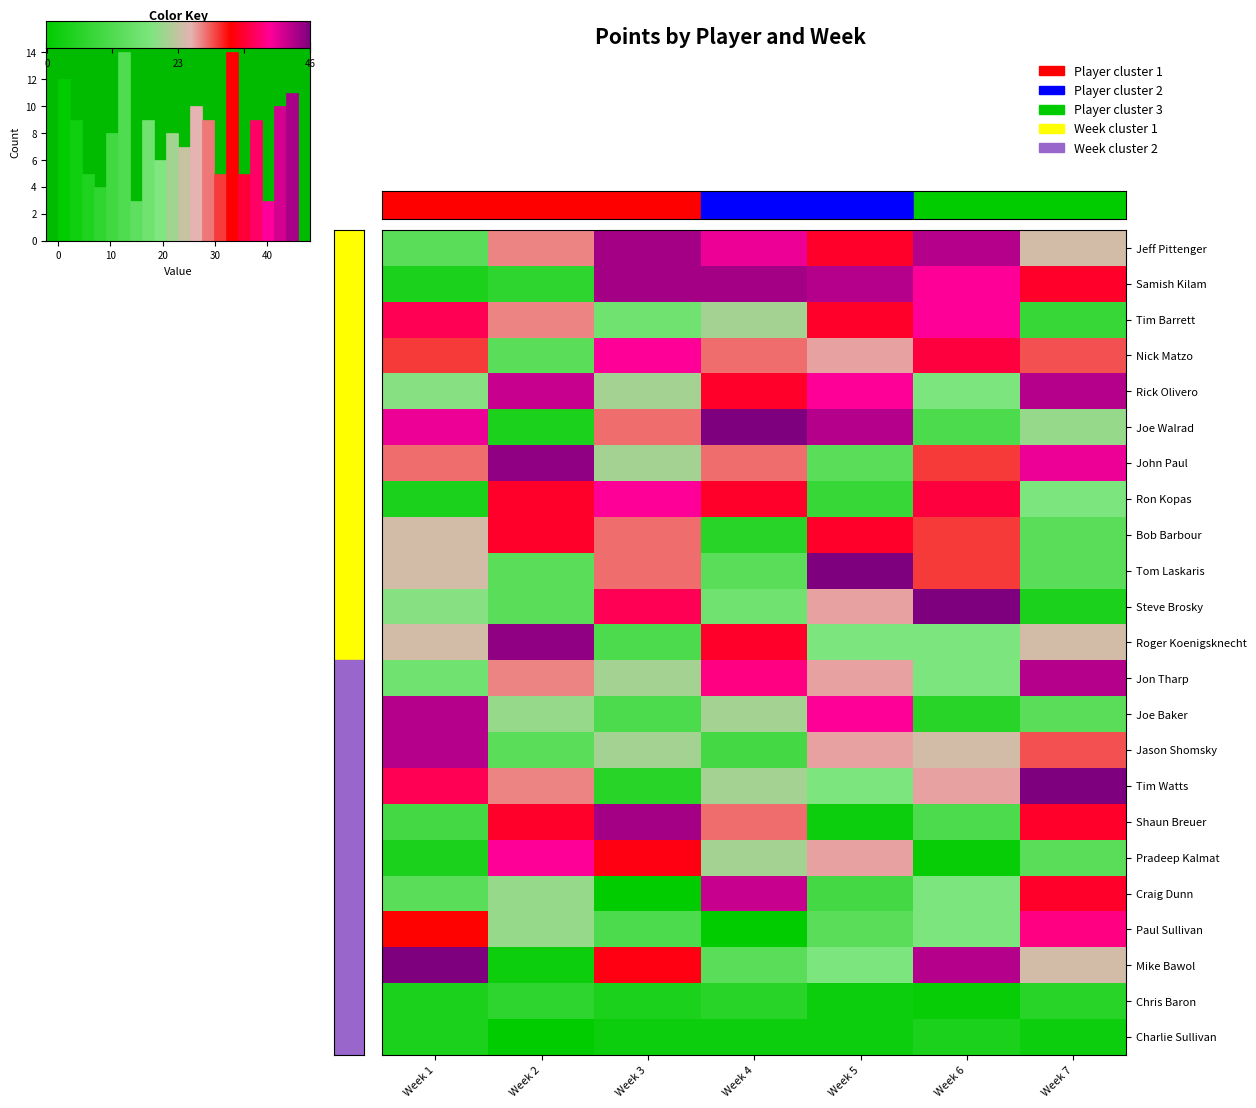

What is the total value across all series at Week 6?

544